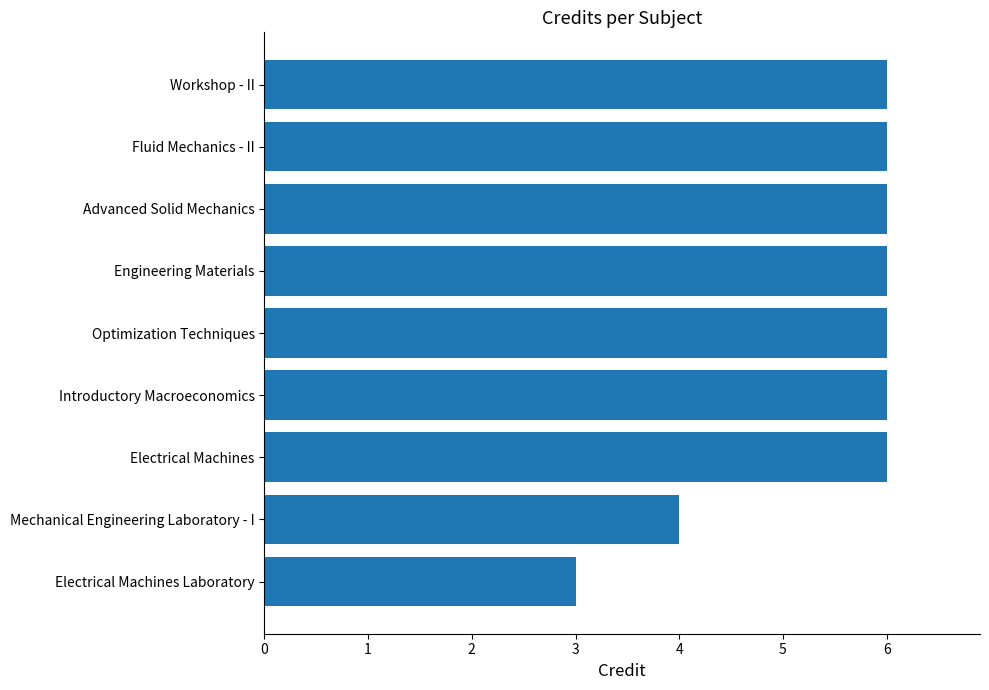

The chart shows a value of 6 at Introductory Macroeconomics. True or false?

True